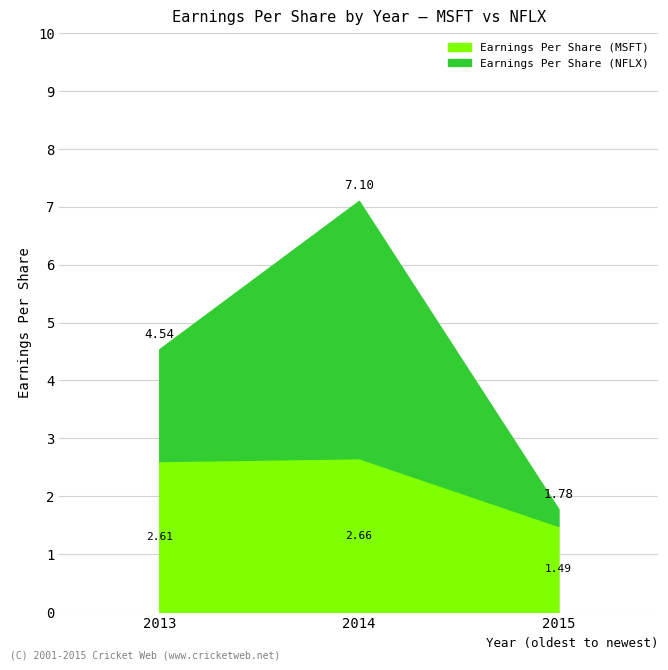

Is the value of Earnings Per Share (NFLX) at 2014 greater than the value of Earnings Per Share (MSFT) at 2015?

Yes